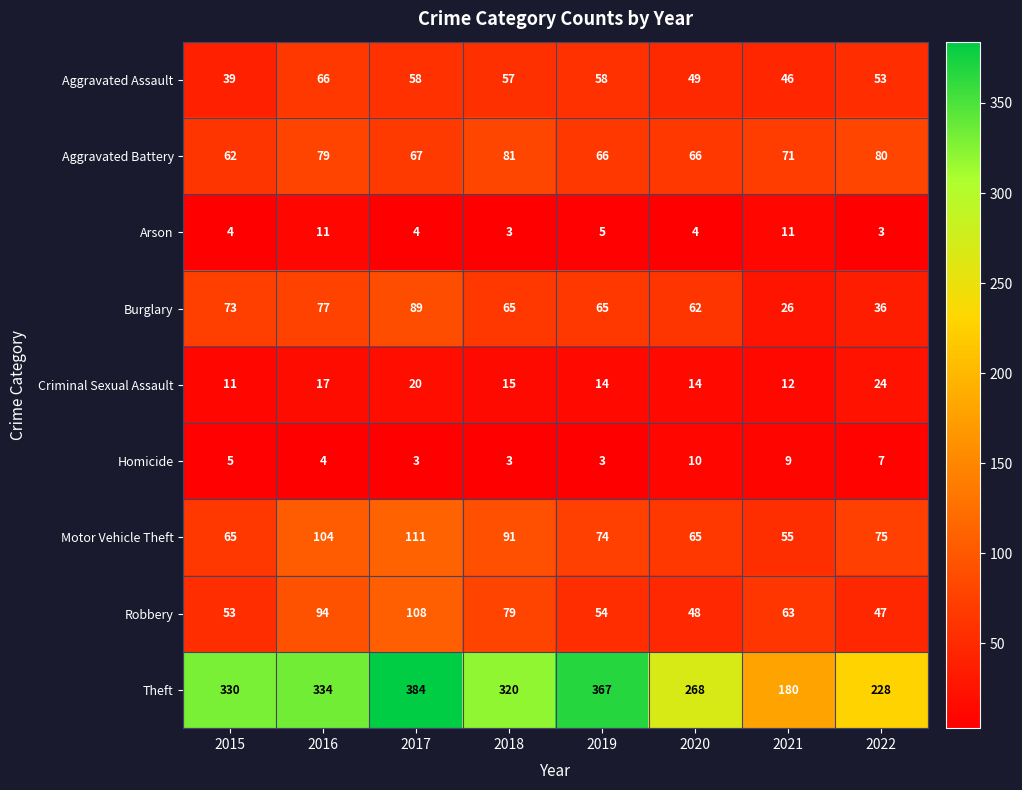

Where does the Aggravated Assault series first go above 57?

2016